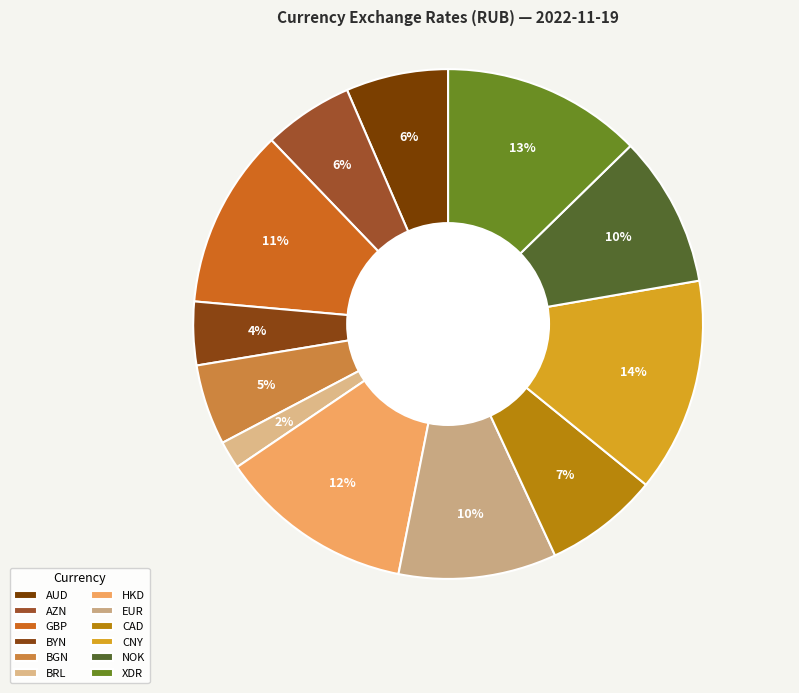

Is BRL the majority of the pie?

No